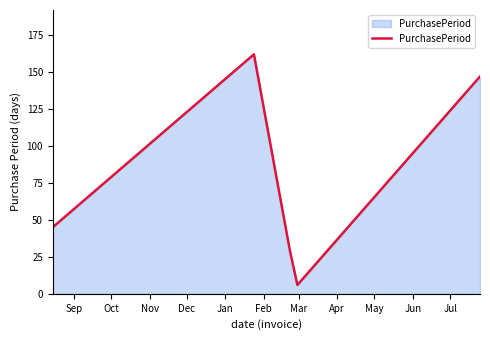

True or false: there are more than 2 points higher than both neighbors.

False